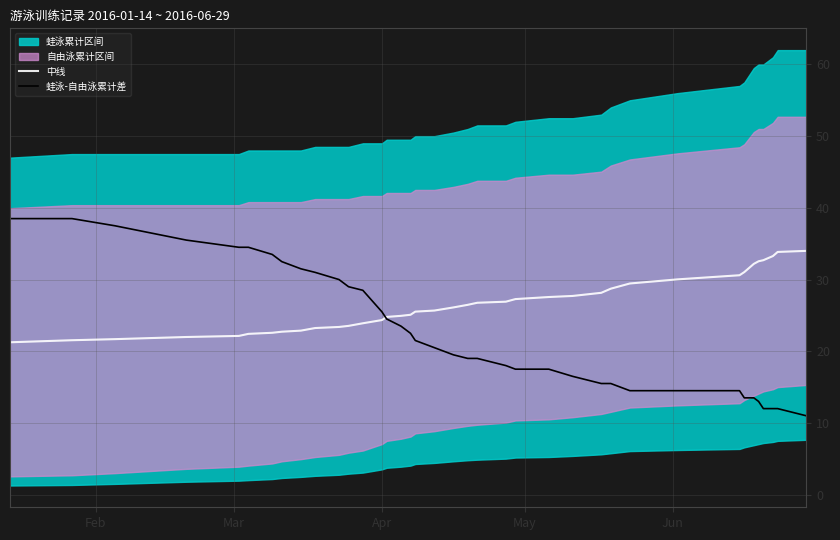

What is the maximum value for 中线?

34.0